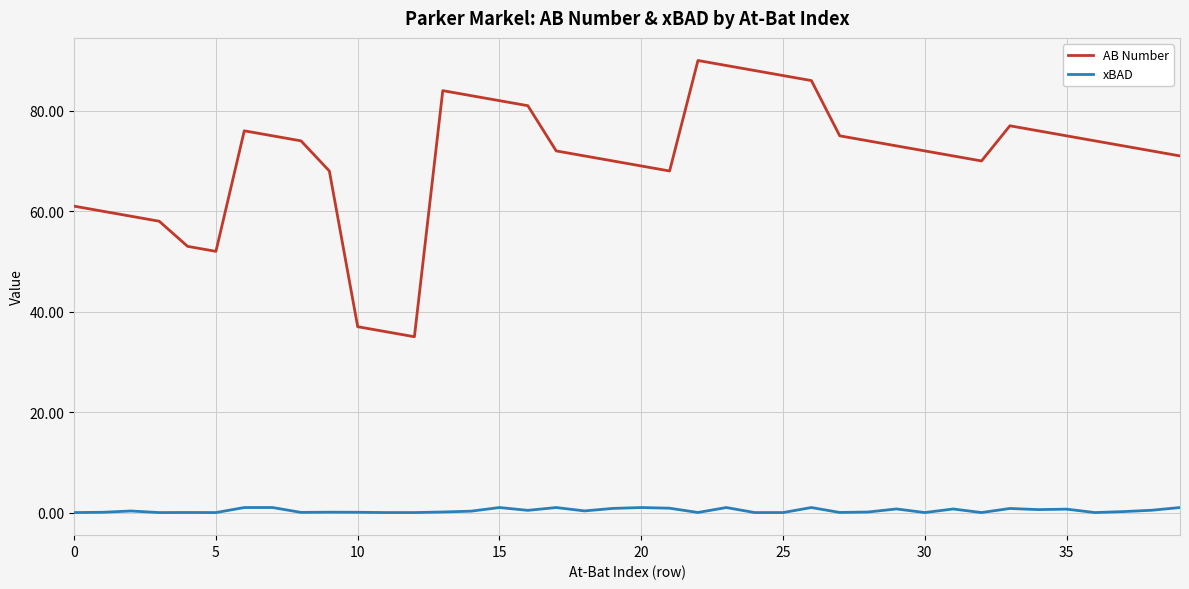

Which series has the largest range (max minus min)?

AB Number